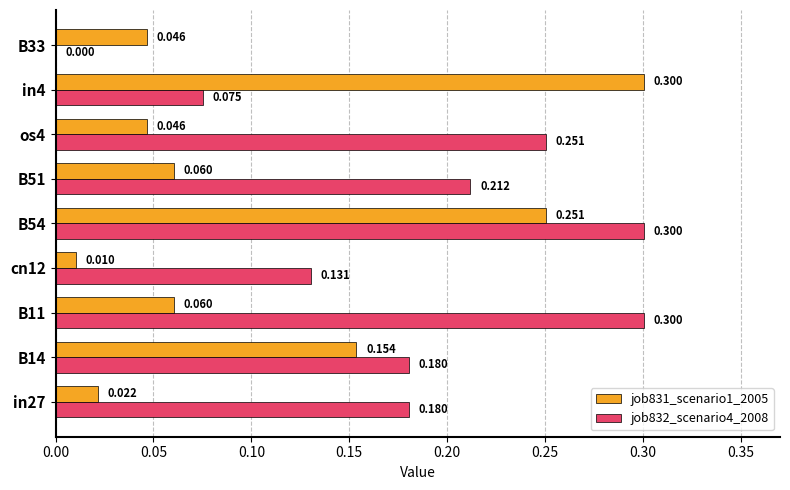

Is the value of job832_scenario4_2008 at B51 greater than the value of job831_scenario1_2005 at os4?

Yes